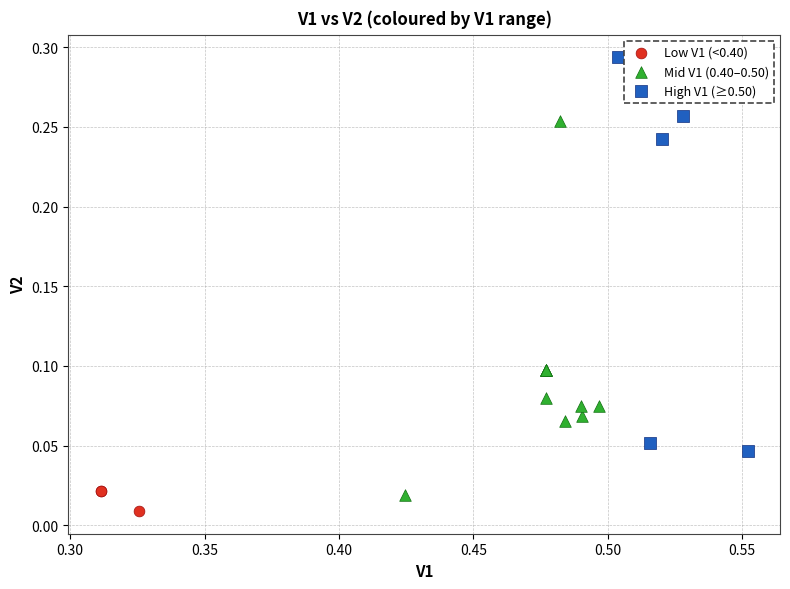

Which series reaches the maximum Y coordinate?

High V1 (≥0.50)